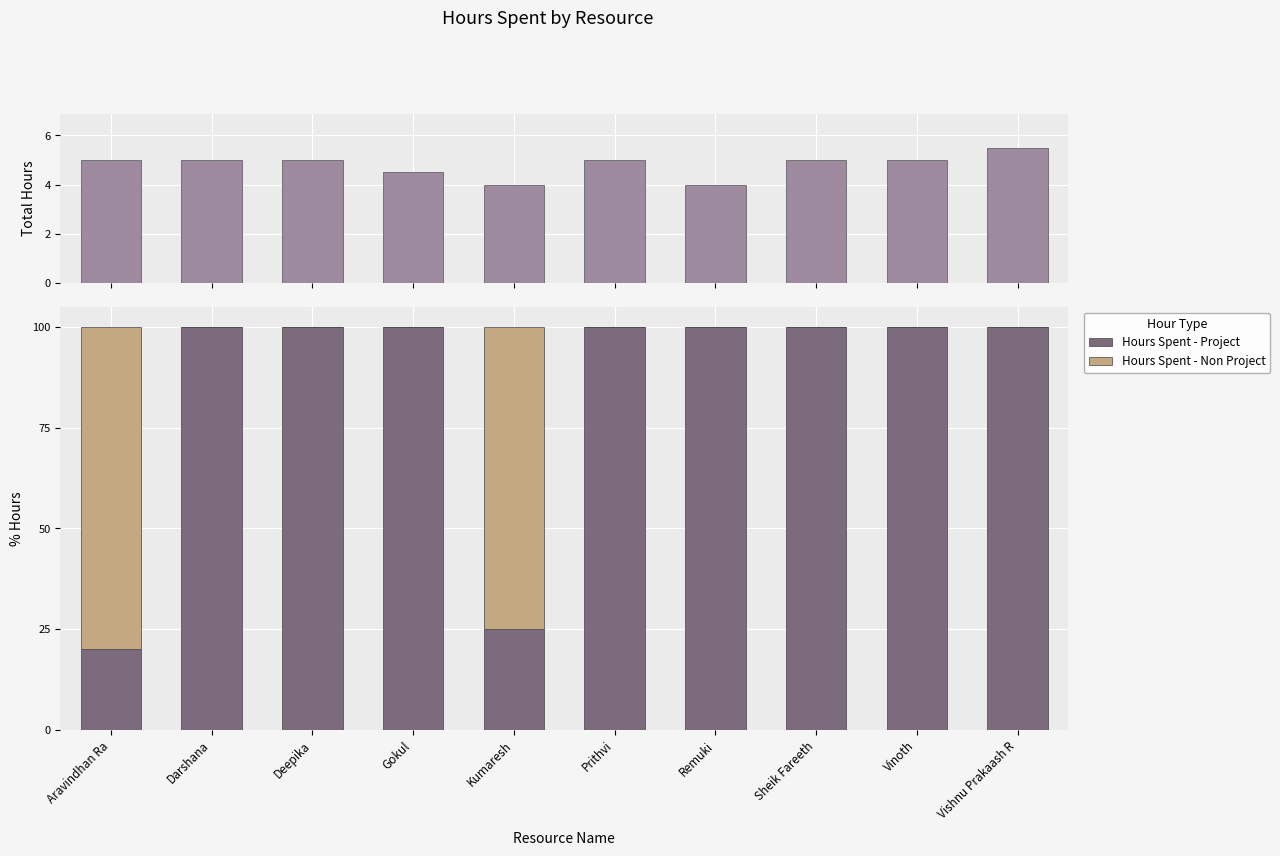

What is the difference between the second highest and minimum values in the Hours Spent - Non Project series?

75.0